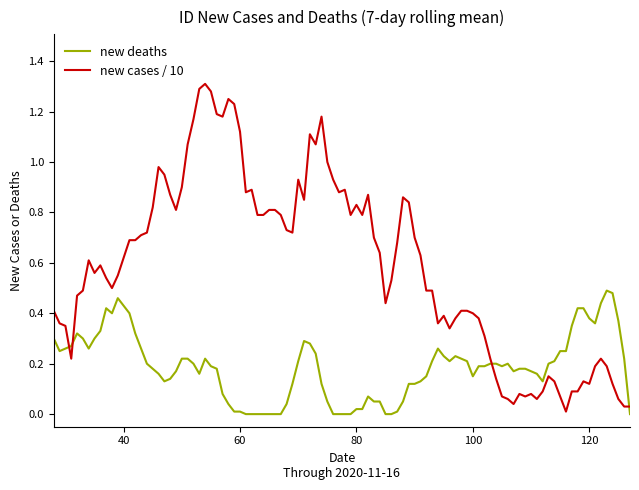

How many lines are shown in the chart?

2